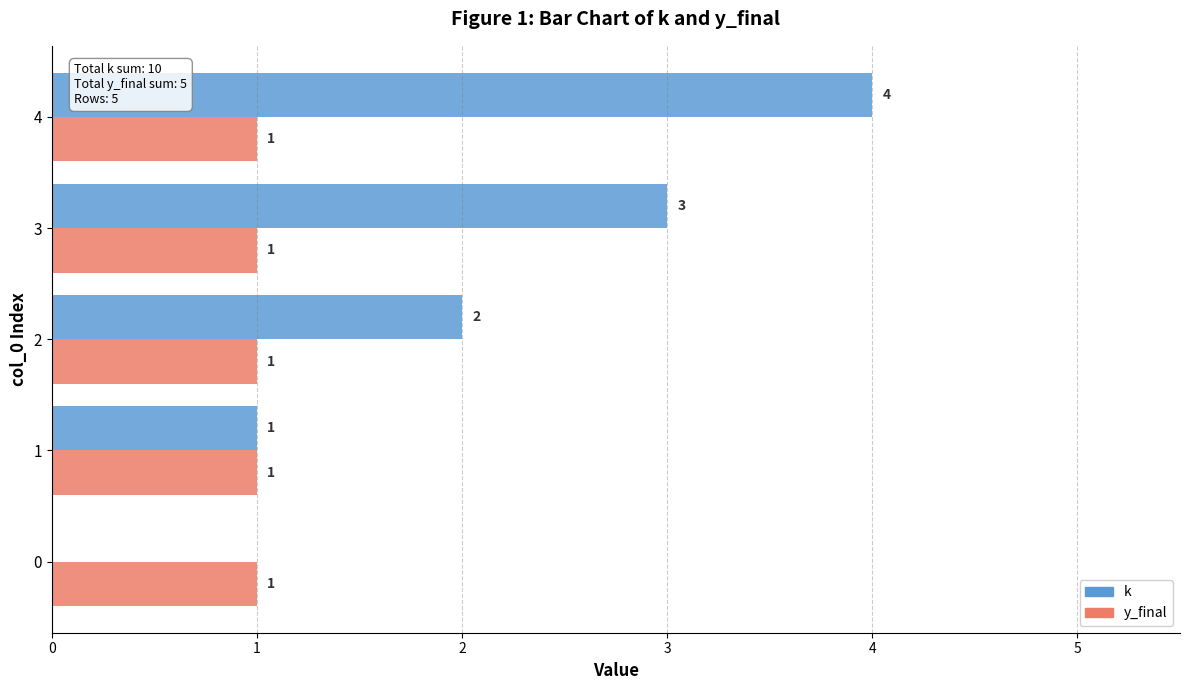

The value of y_final at 2 is 2. True or false?

False